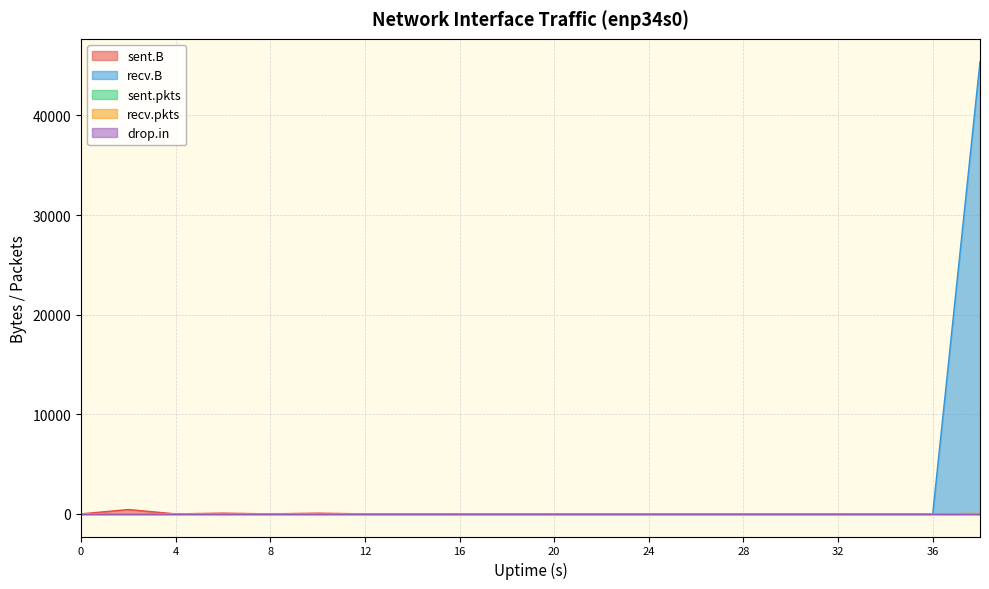

Count the number of data series in this chart.

5